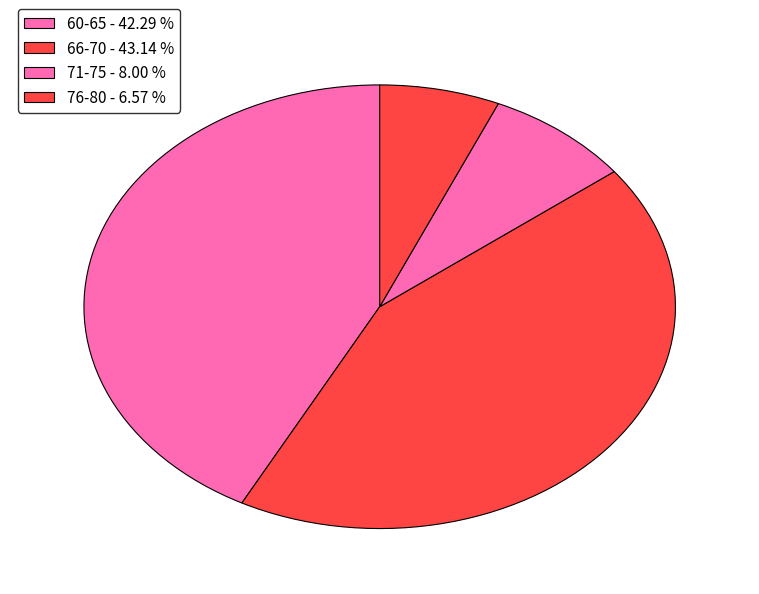

Count the number of slices in the pie.

4